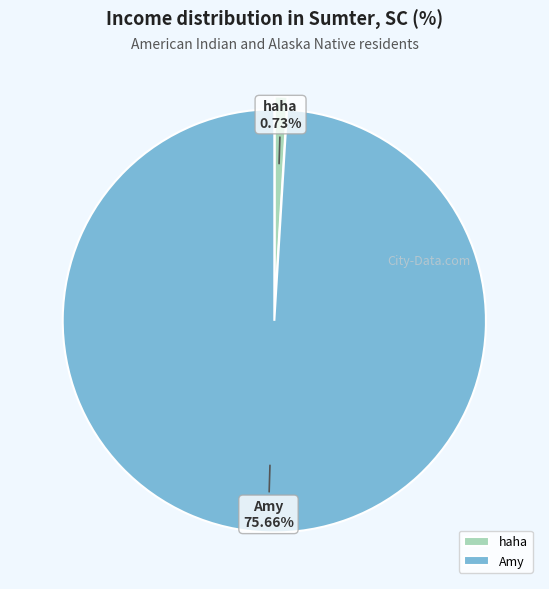

How much of the chart is everything except haha?

99.0%